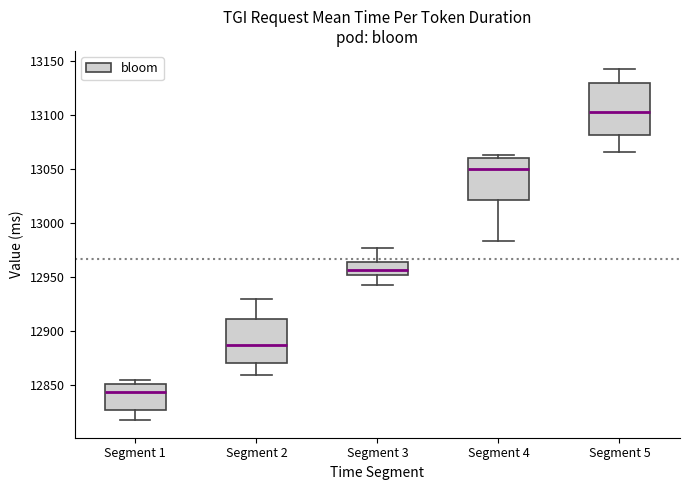

Comparing the boxes themselves (not the whiskers), which one is the tallest?

Segment 5